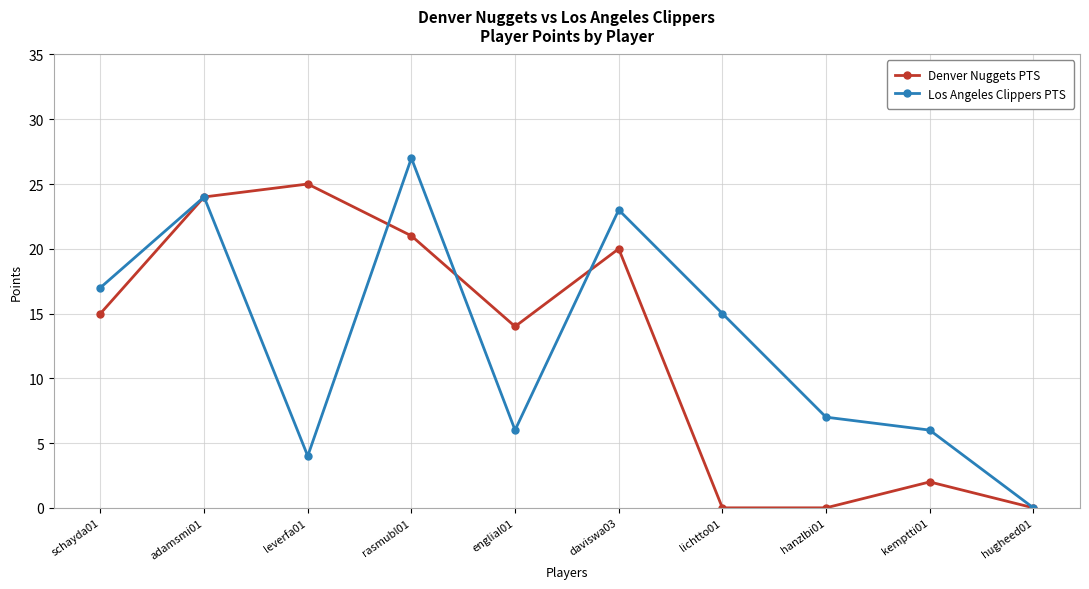

The Denver Nuggets PTS series shows 14 at lichtto01. True or false?

False